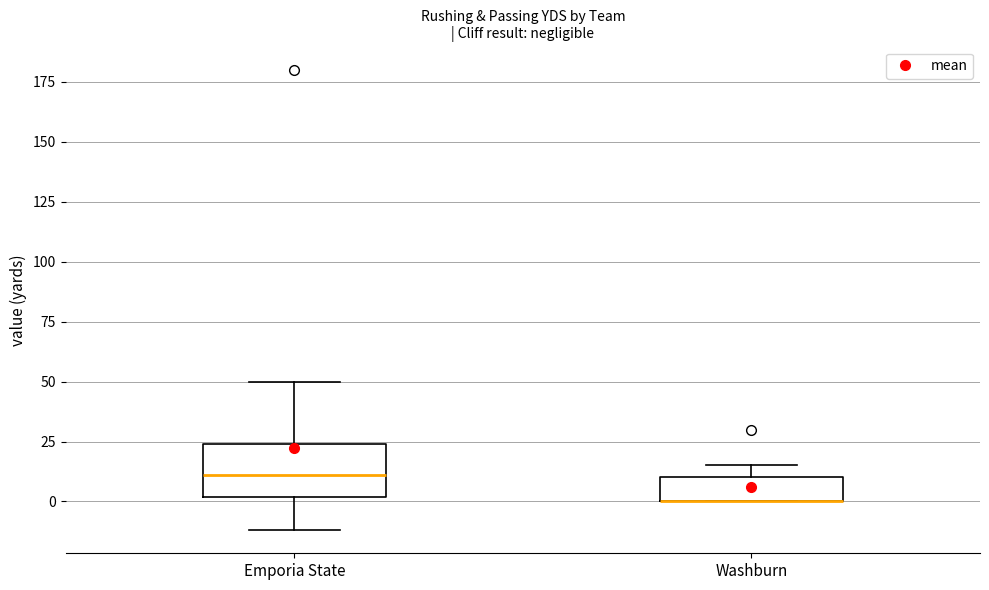

Reading left to right, read every box against the y-axis: the position of its median line, the range the box covers, and the ends of its whiskers. The values are not printed on the chart, so give them approximately, as read against the axis.

Emporia State: median 10, box 0 to 25, whiskers -10 to 50
Washburn: median 0 (drawn on the box's lower edge), box 0 to 10, whiskers 0 to 15